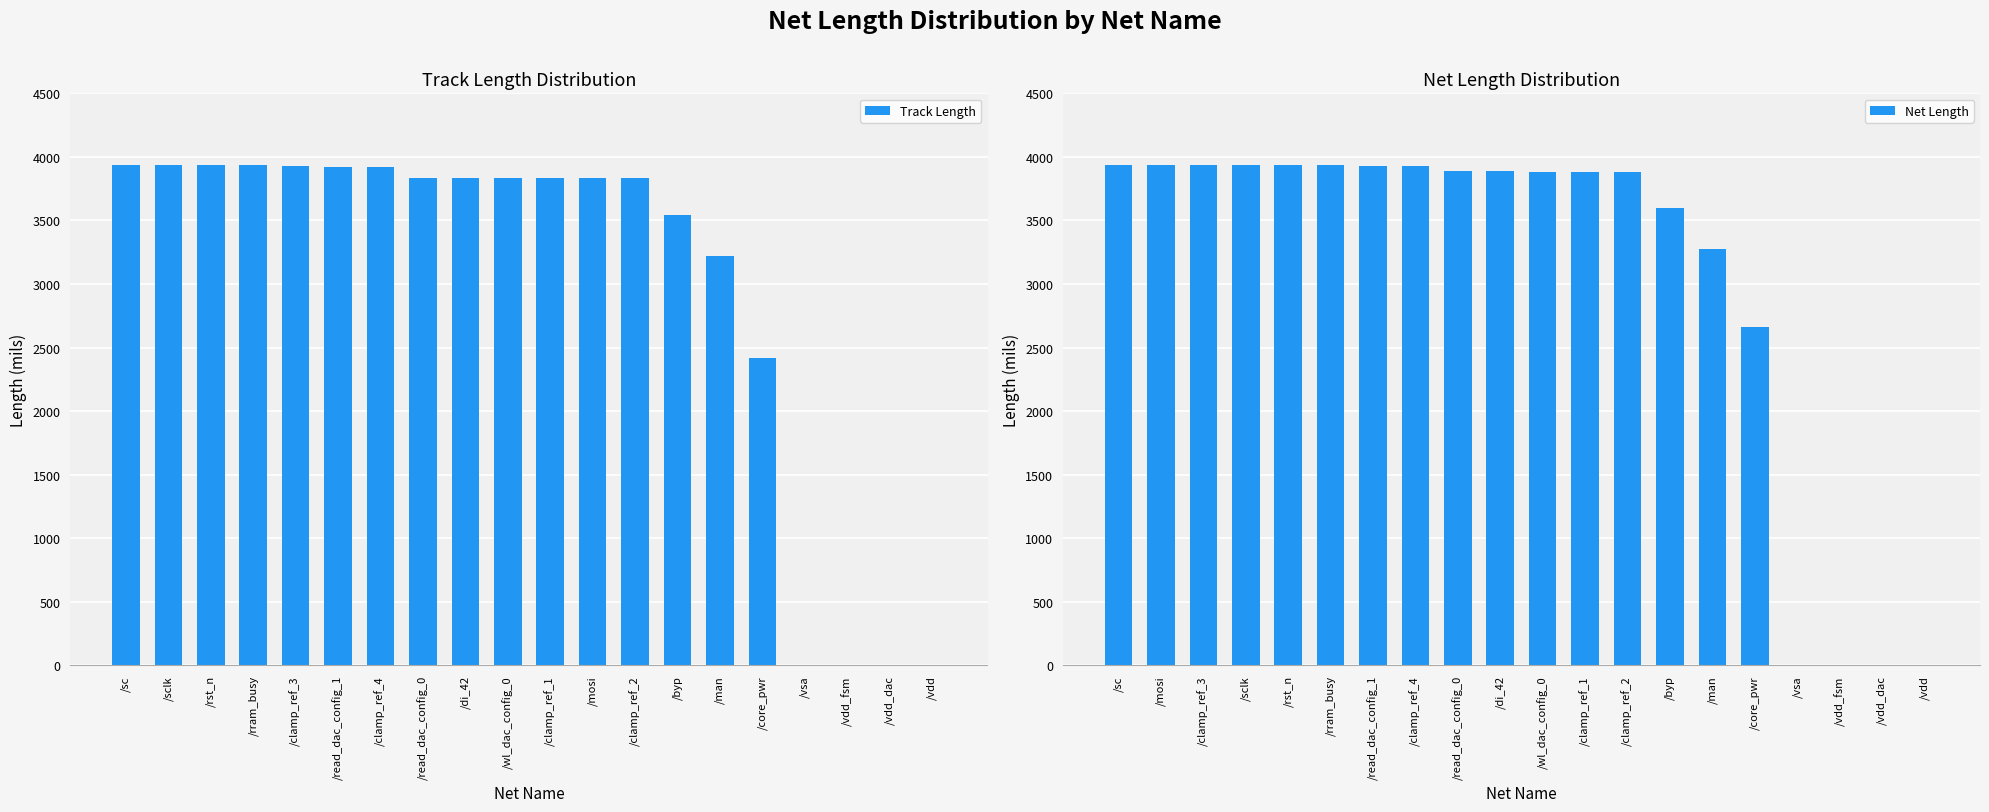

Count the number of data series in this chart.

2